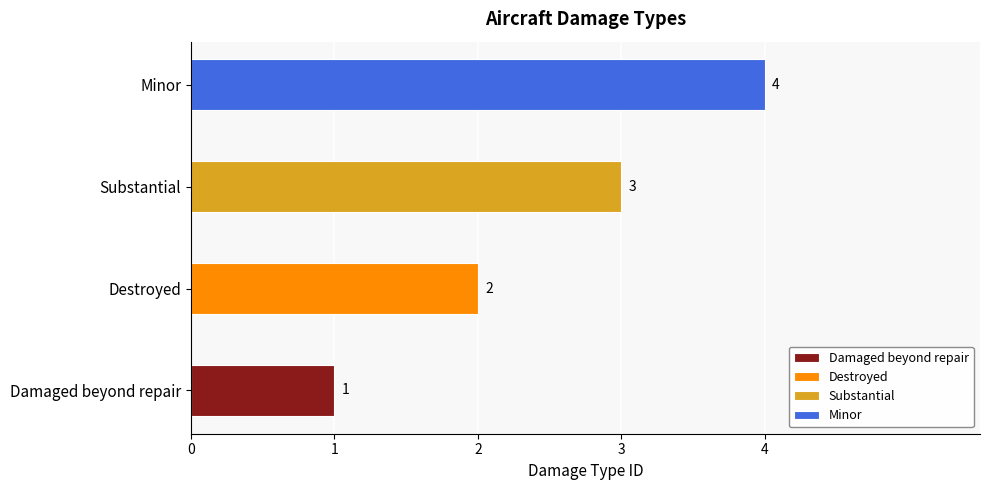

Between Damaged beyond repair and Destroyed, which is larger?

Destroyed